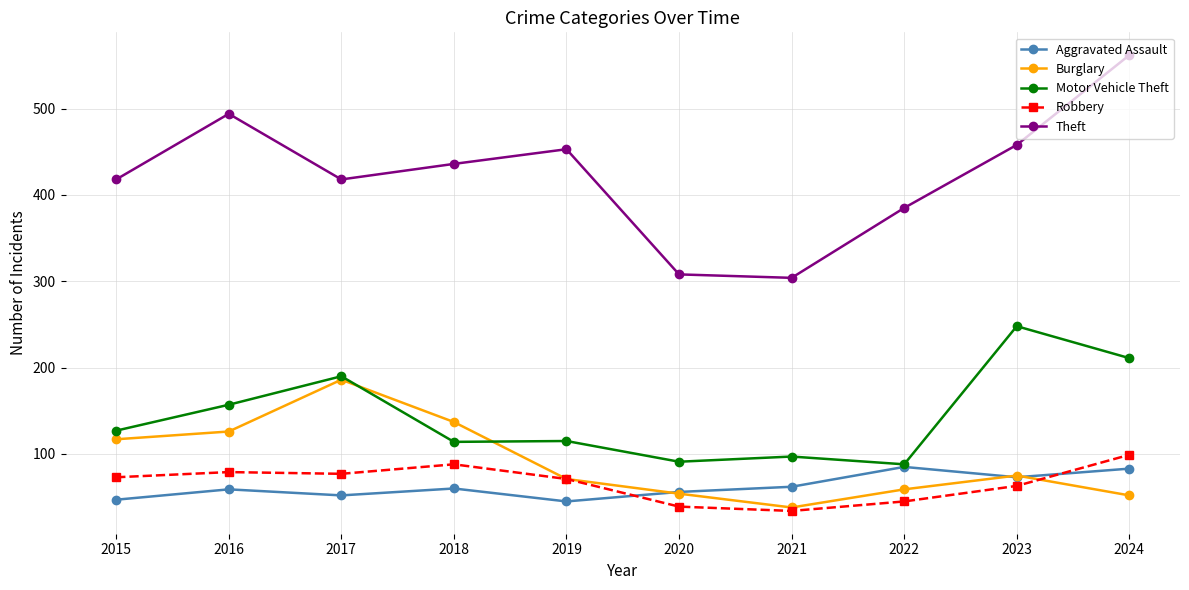

At which label is Motor Vehicle Theft closest to 168?

2016